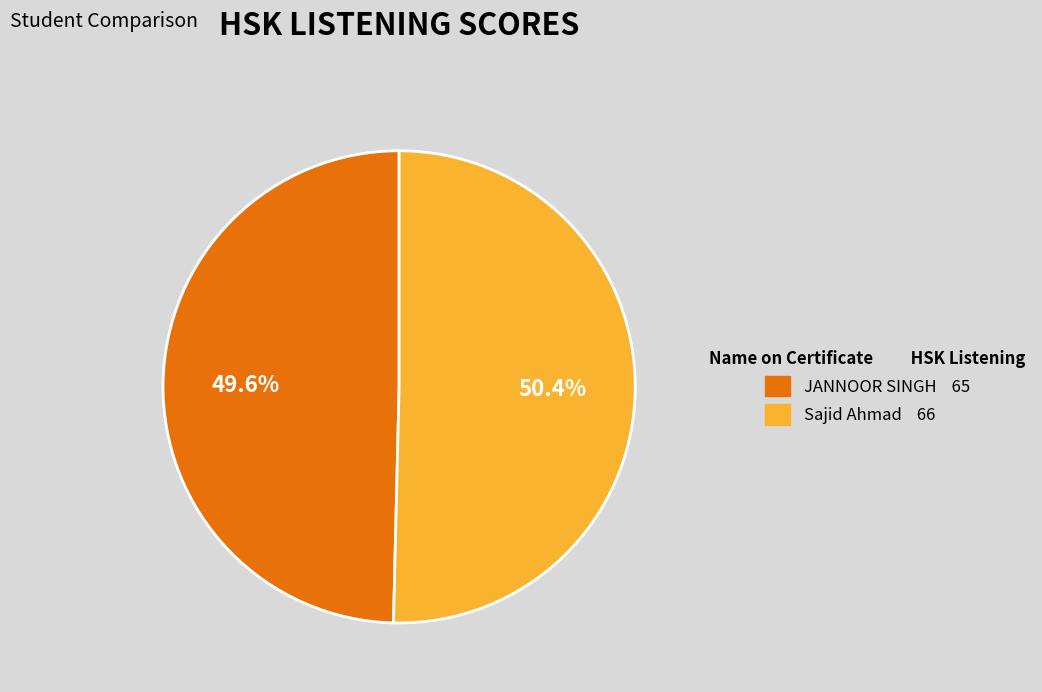

What percentage is the Sajid Ahmad slice, to the nearest percent?

50%